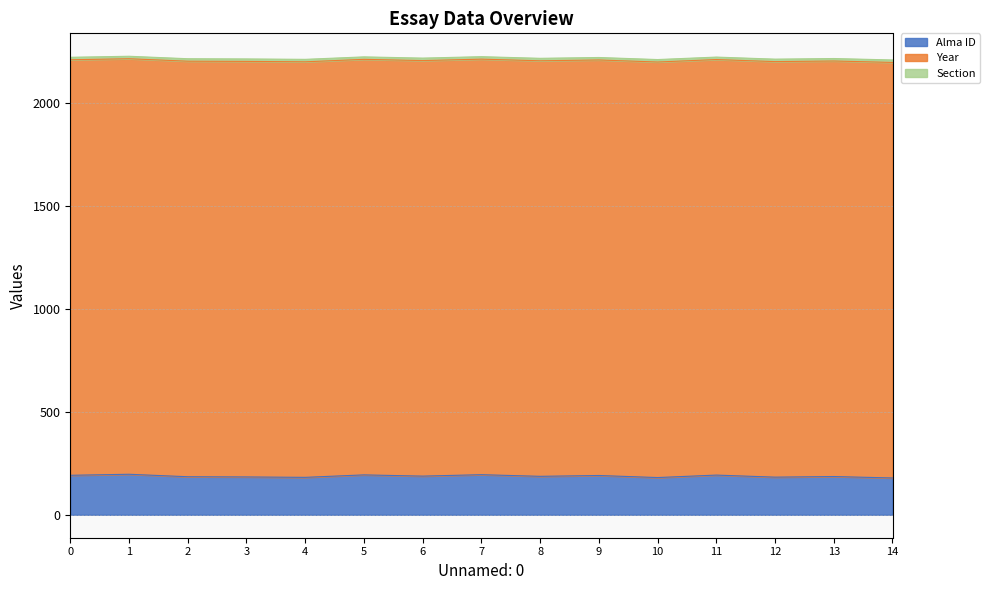

The Section series shows 12 at 9. True or false?

True